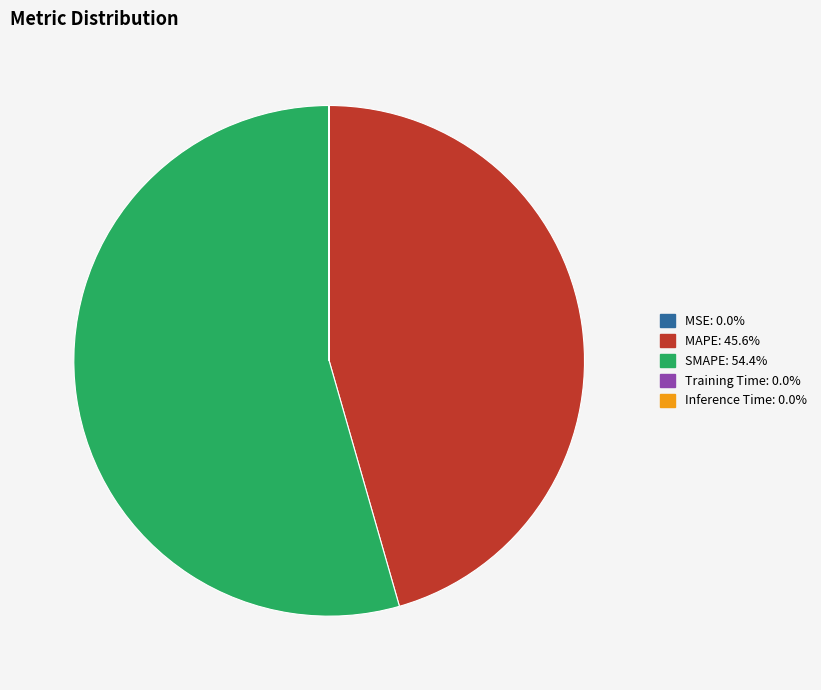

True or false: SMAPE accounts for 65% of the total.

False